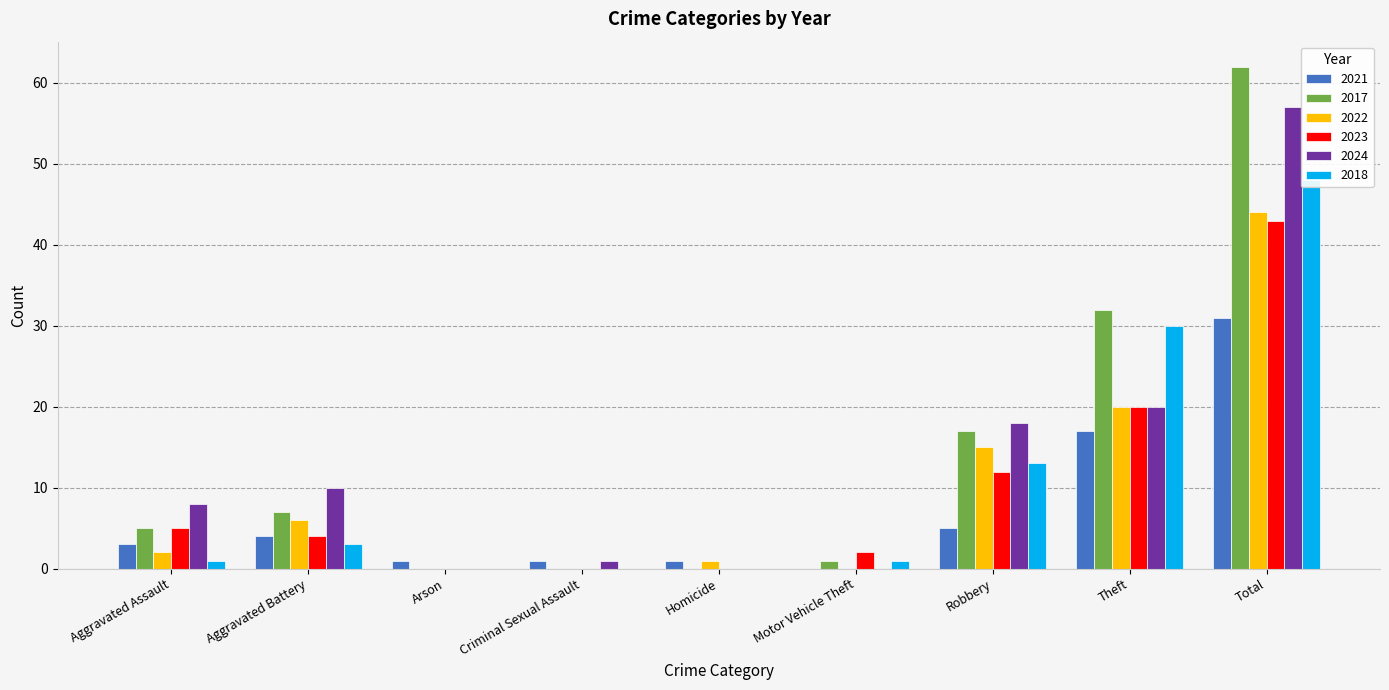

Is the value of 2017 at Criminal Sexual Assault greater than the value of 2018 at Total?

No